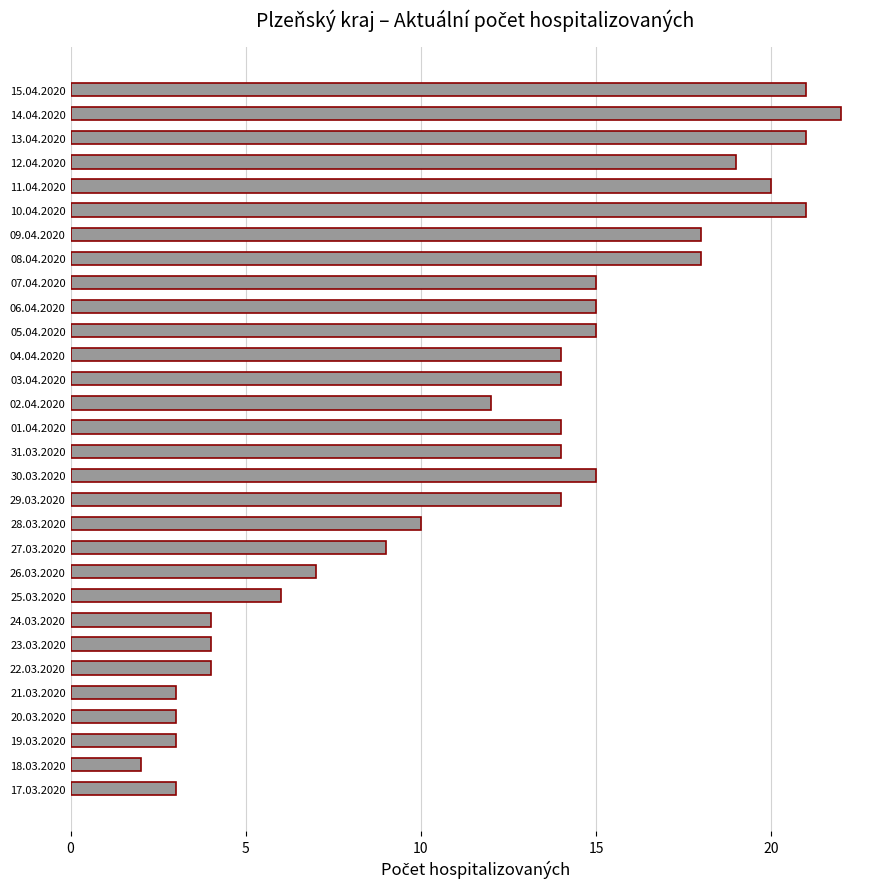

What is the average value?

12